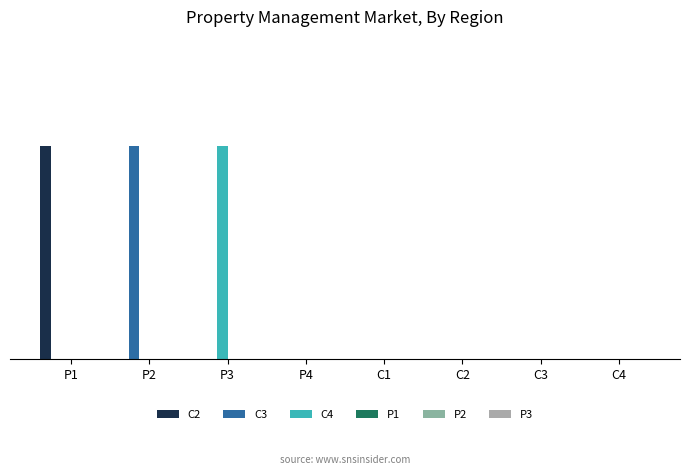

Are the bars horizontal?

No